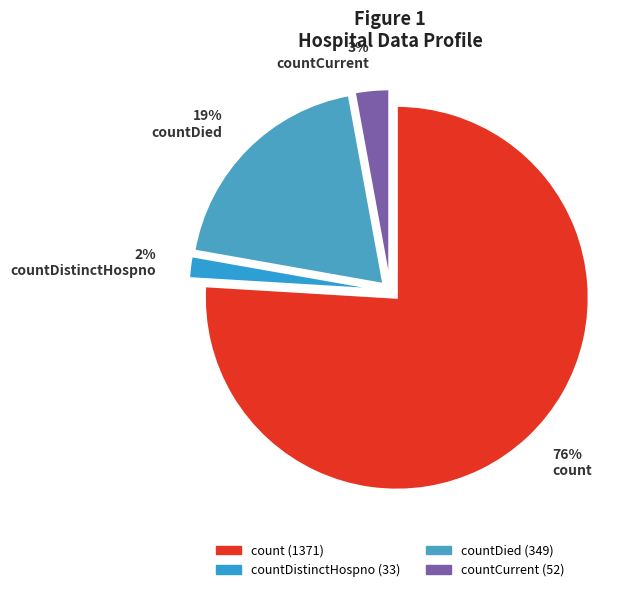

Does count represent more than half of the total?

Yes